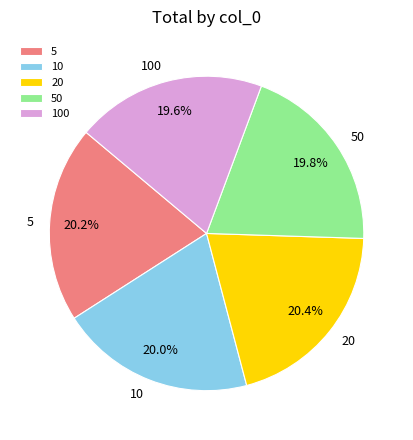

To the nearest percent, what is the average slice percentage?

20%